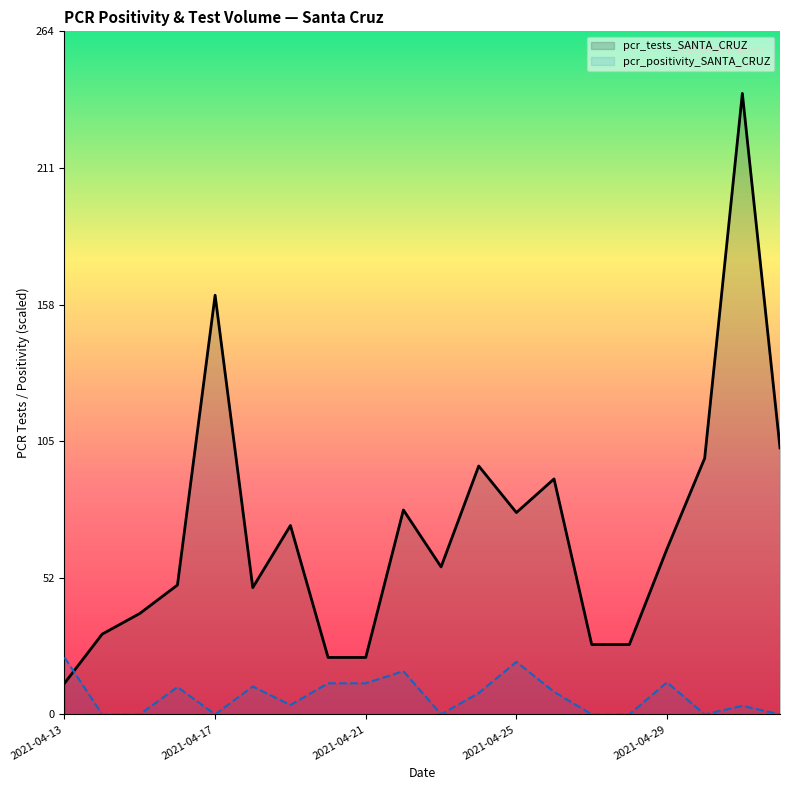

How many values in the pcr_tests_SANTA_CRUZ series exceed 64?

9